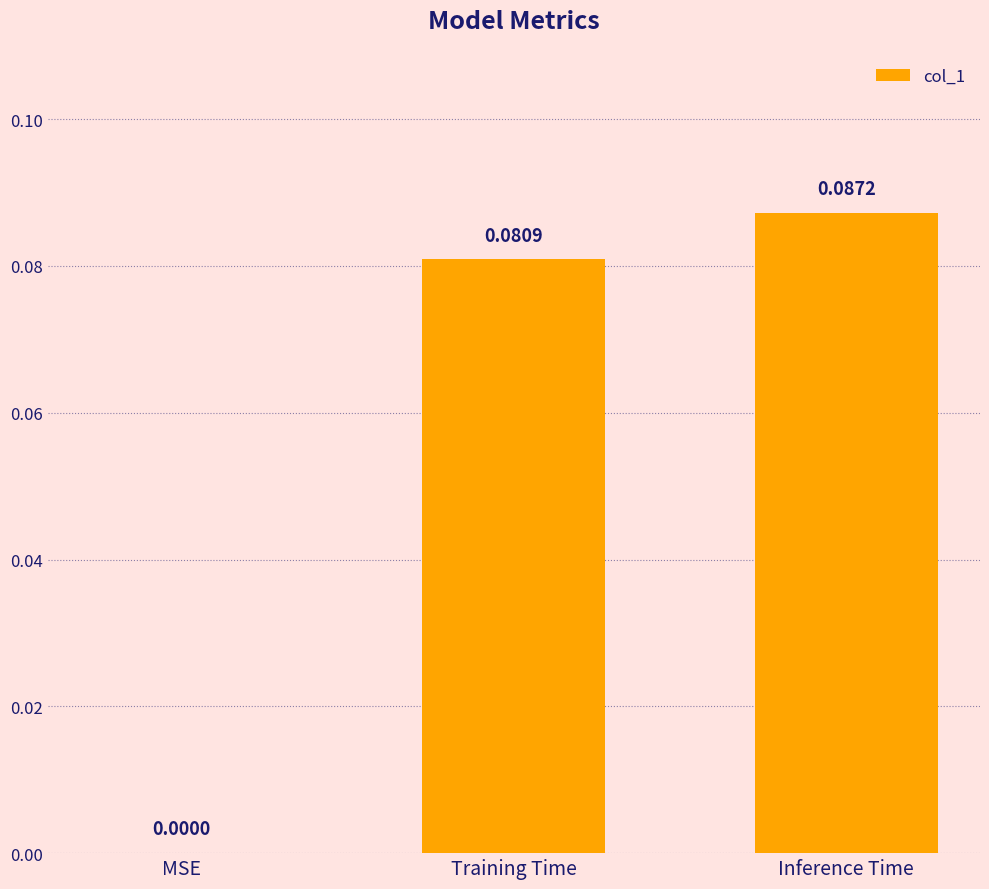

Which has a higher value, Training Time or Inference Time?

Inference Time